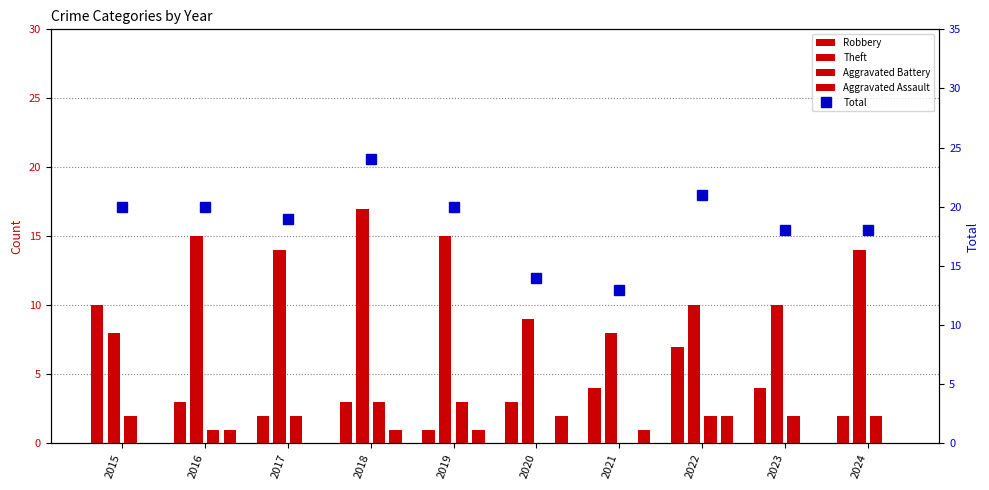

What is the difference between the highest and lowest values at 2021?

13